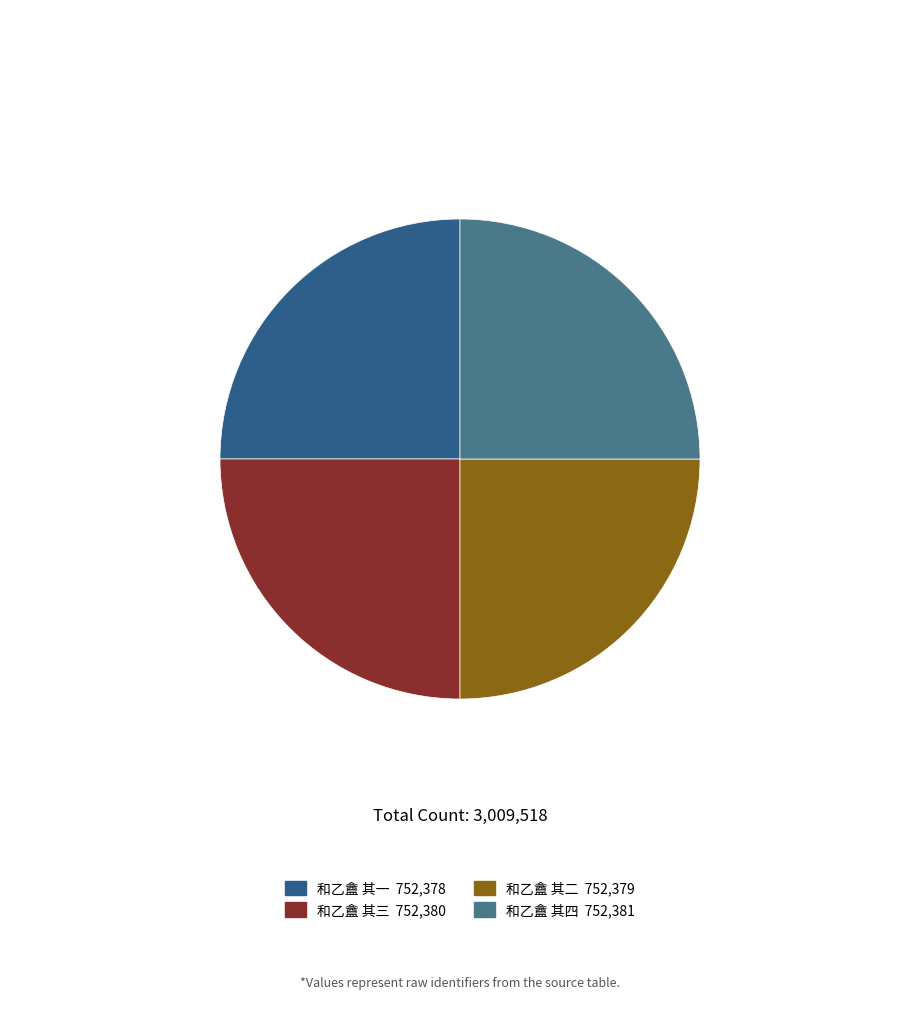

How many segments does this pie chart have?

4